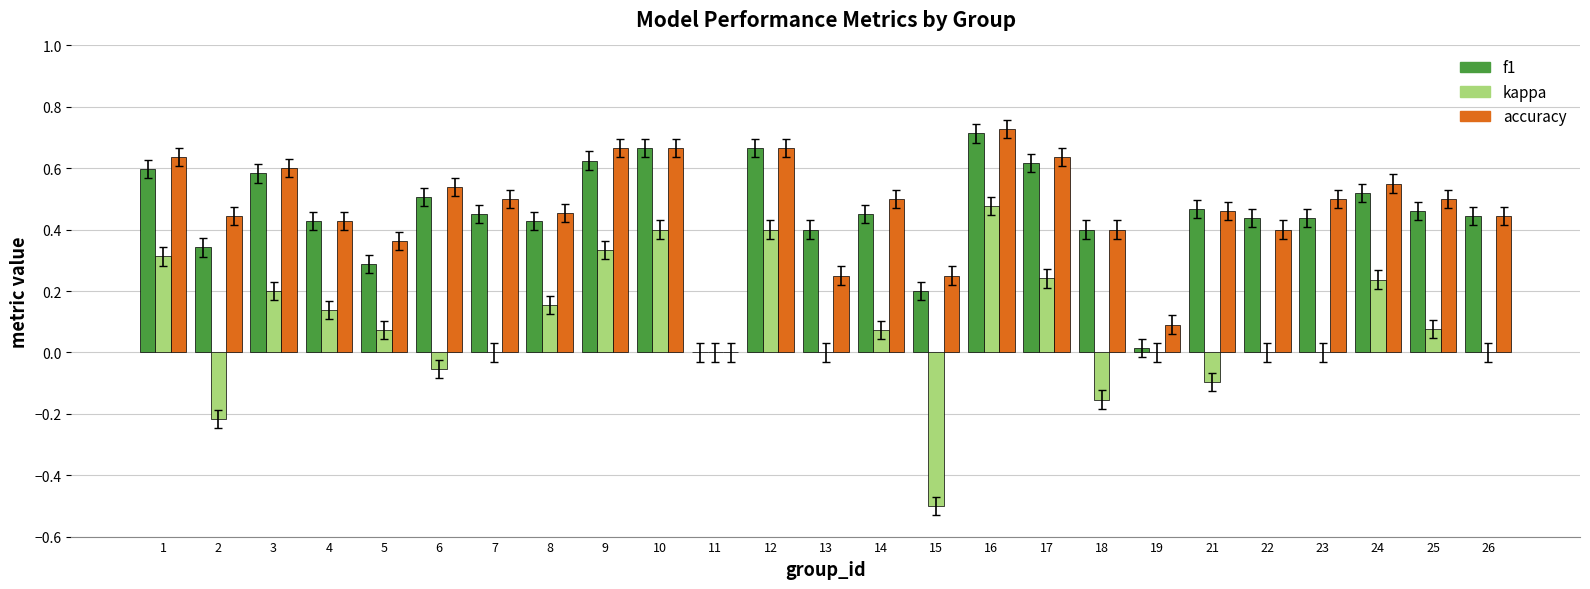

Between 3 and 4, which series saw the biggest shift?

accuracy